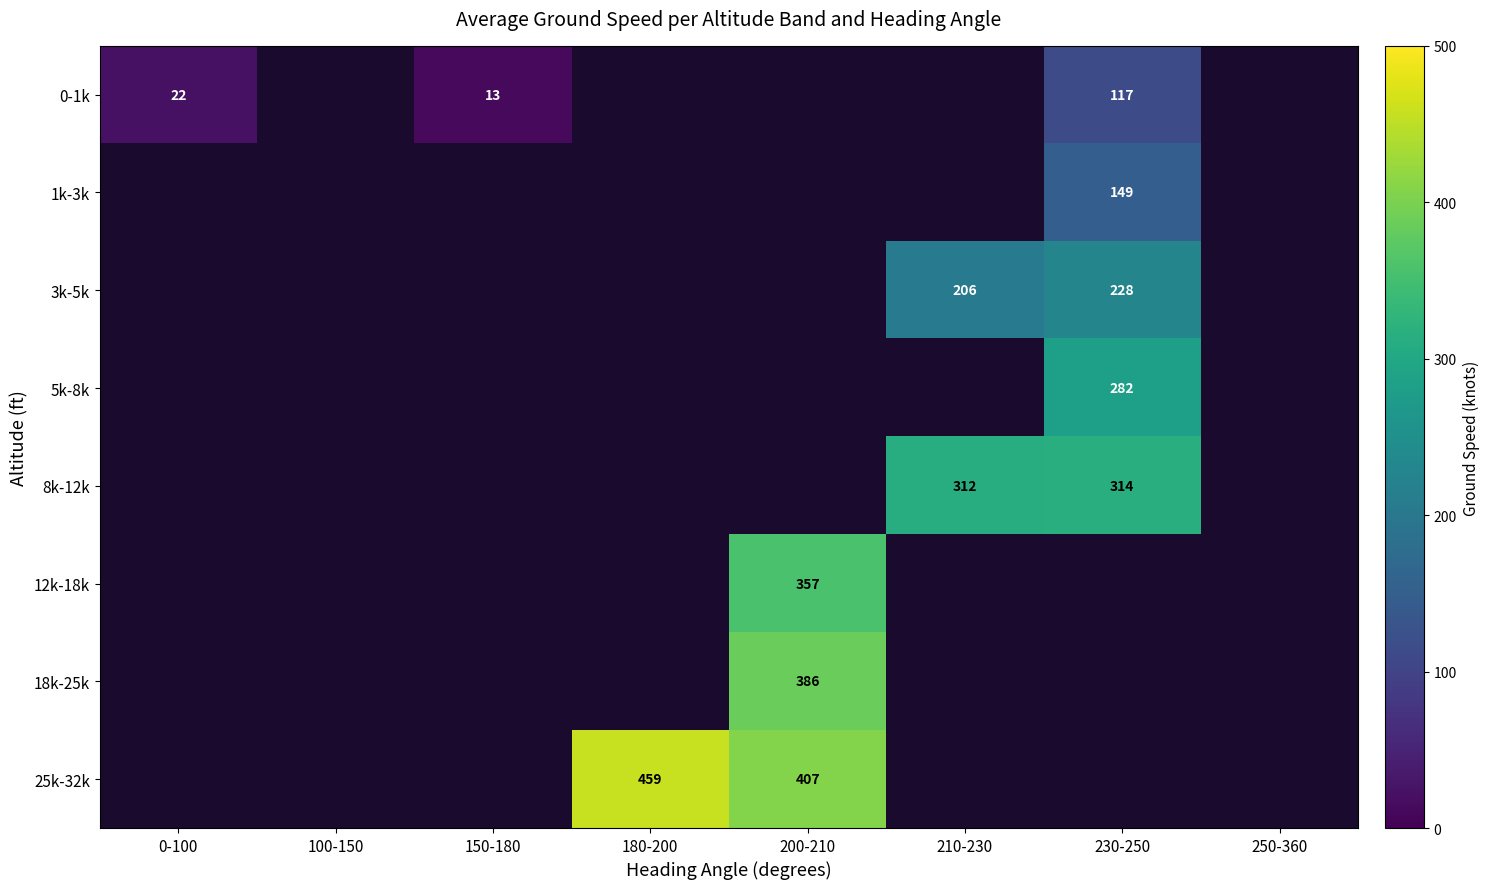

Is it true that 5k-8k equals 414.8 at 230-250?

False